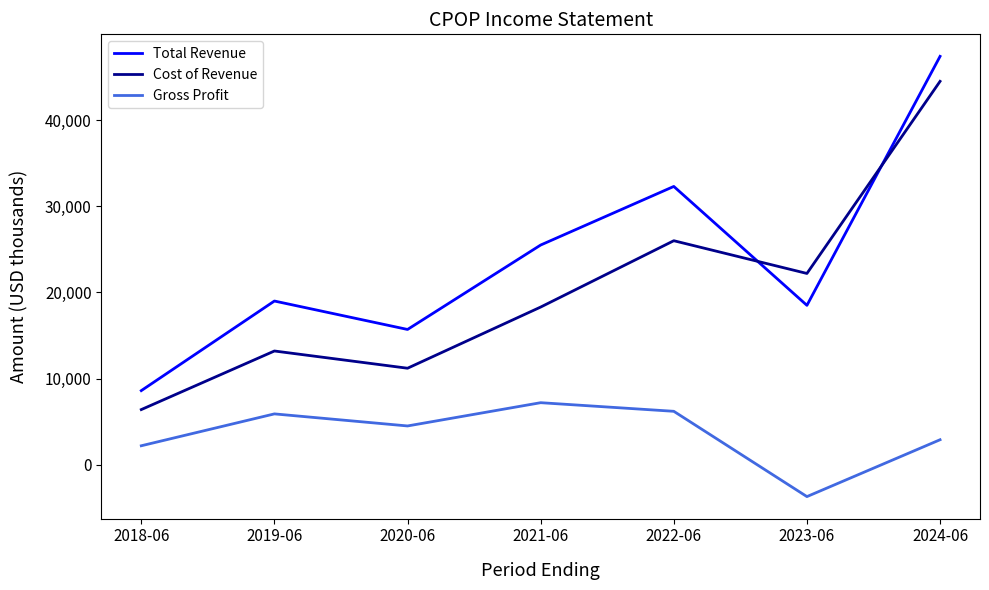

In Gross Profit, how many points are lower than both neighbors (excluding endpoints)?

2